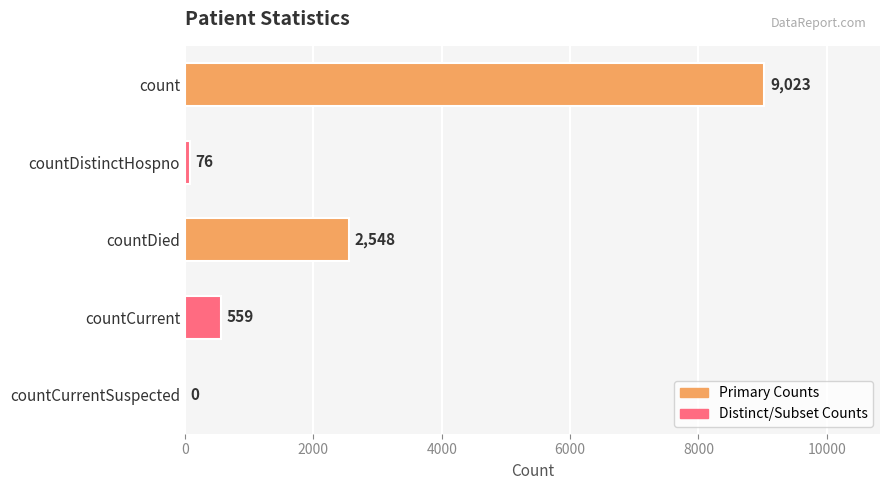

What is the sum of the values at countCurrent and countCurrentSuspected?

559